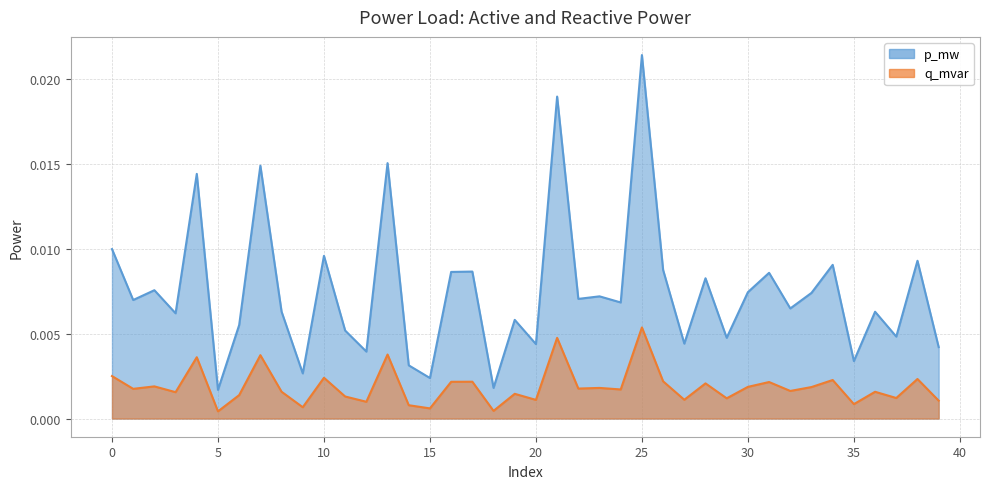

Which category has the lowest value across all series?

5